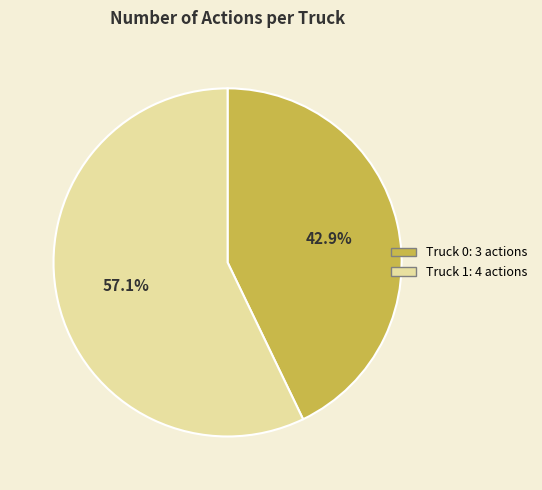

Does any single category account for the majority?

Yes